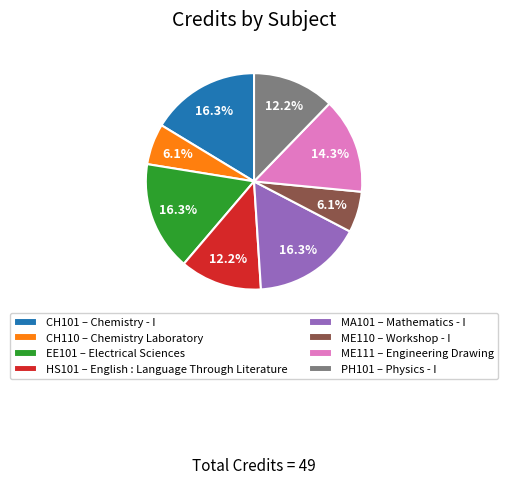

What is the ratio of the value at ME111 – Engineering Drawing to the value at CH101 – Chemistry - I?

0.9